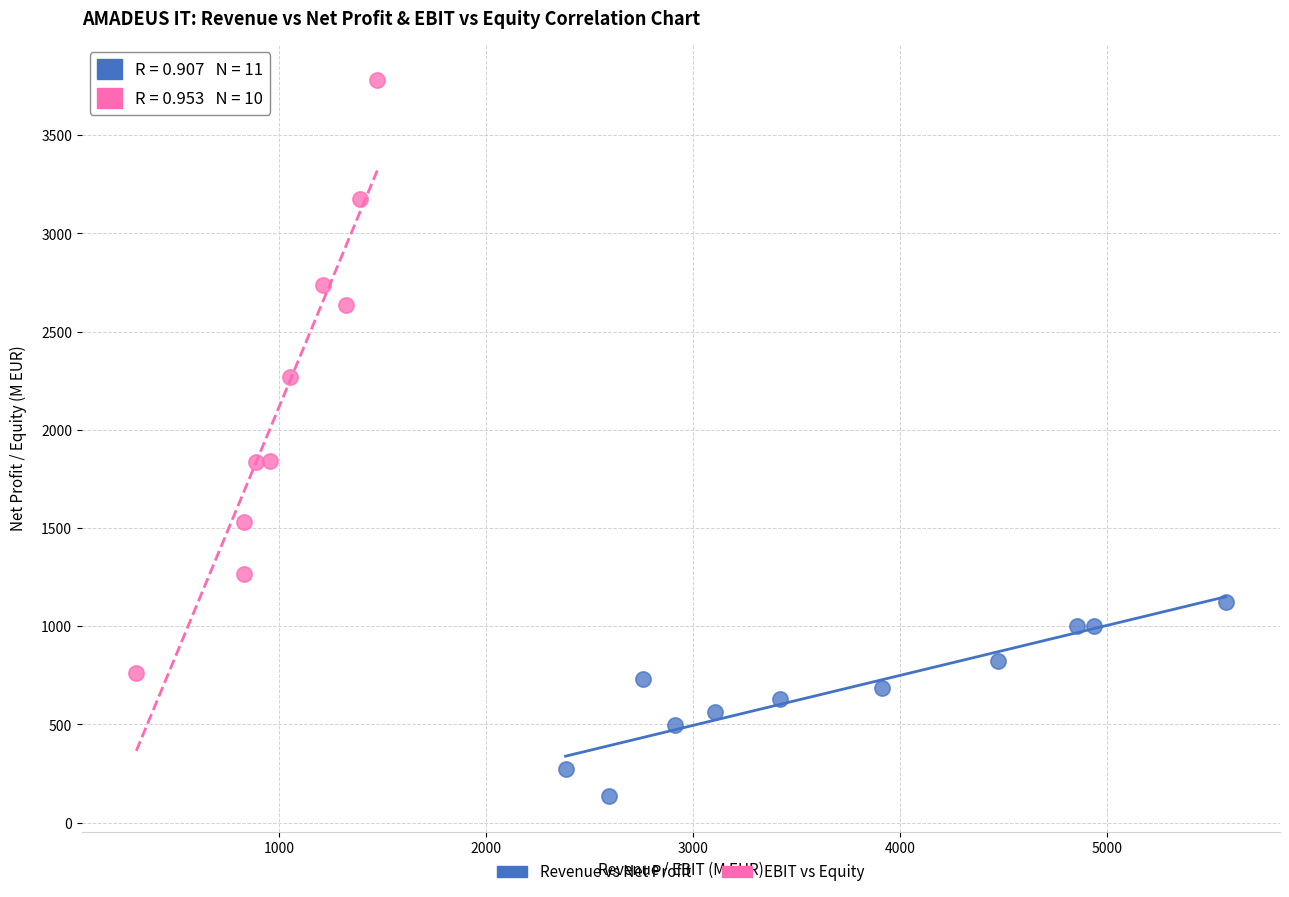

Which series has the largest Y range (max minus min)?

EBIT vs Equity